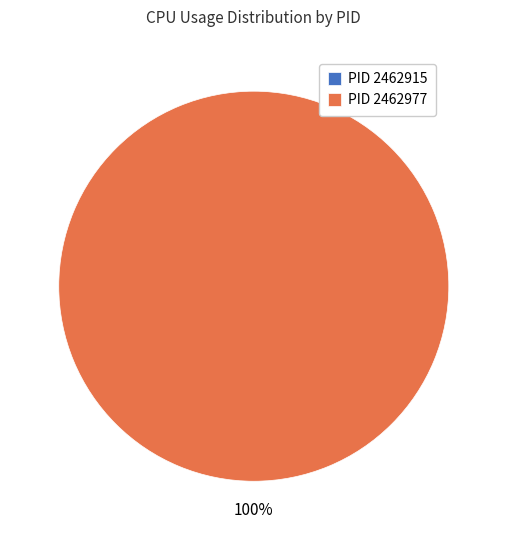

True or false: 2462915 accounts for 0% of the total.

True